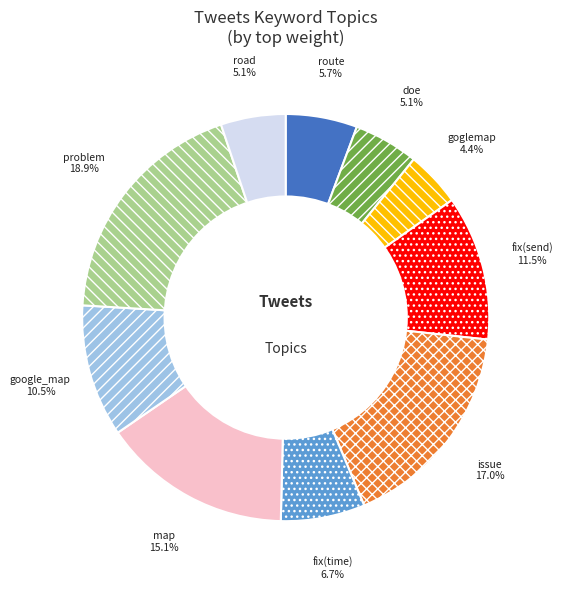

Is there any slice that represents more than half of the pie?

No